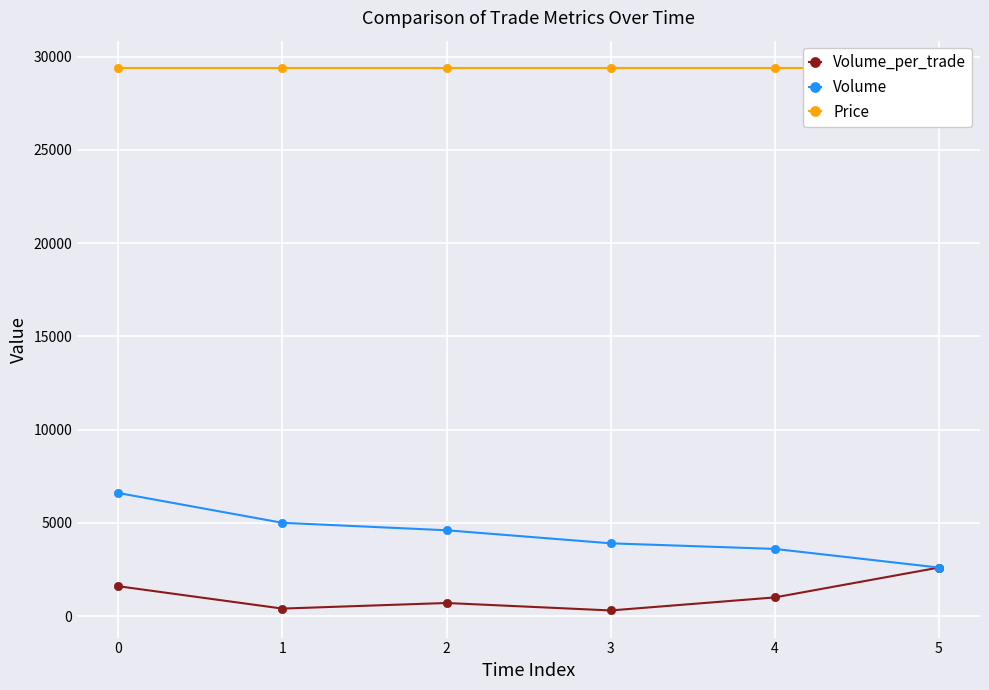

True or false: Volume_per_trade and Volume cross at least once.

False